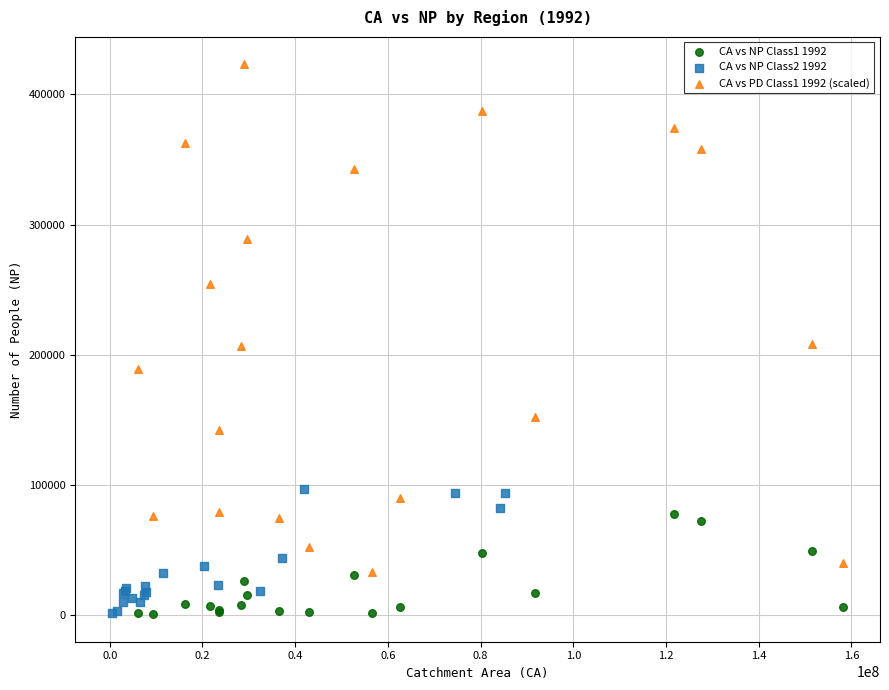

Which series contains the highest Y value?

CA vs PD Class1 1992 (scaled)